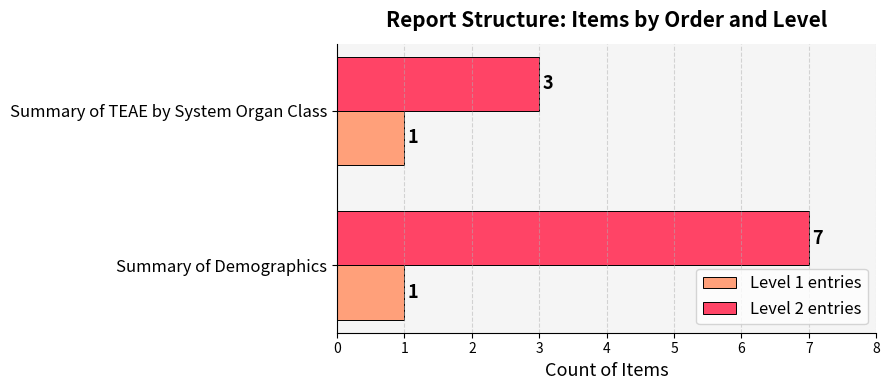

Which series has the widest spread of values?

Level 2 entries